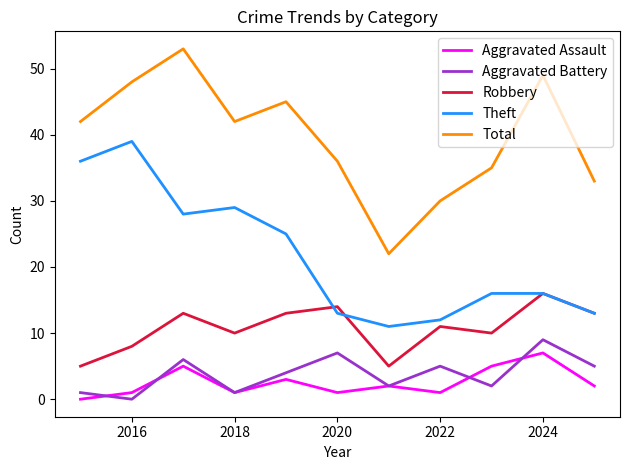

Which series has the largest total across all categories?

Total